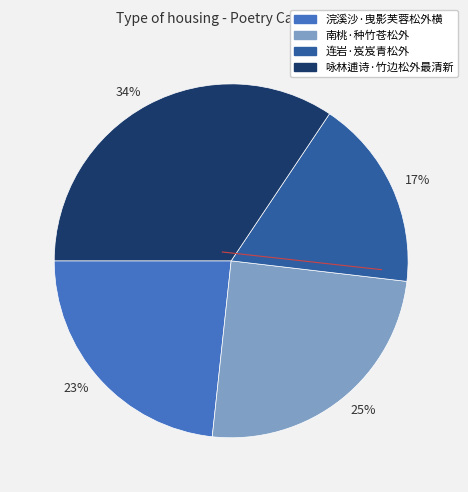

Does any single category account for the majority?

No